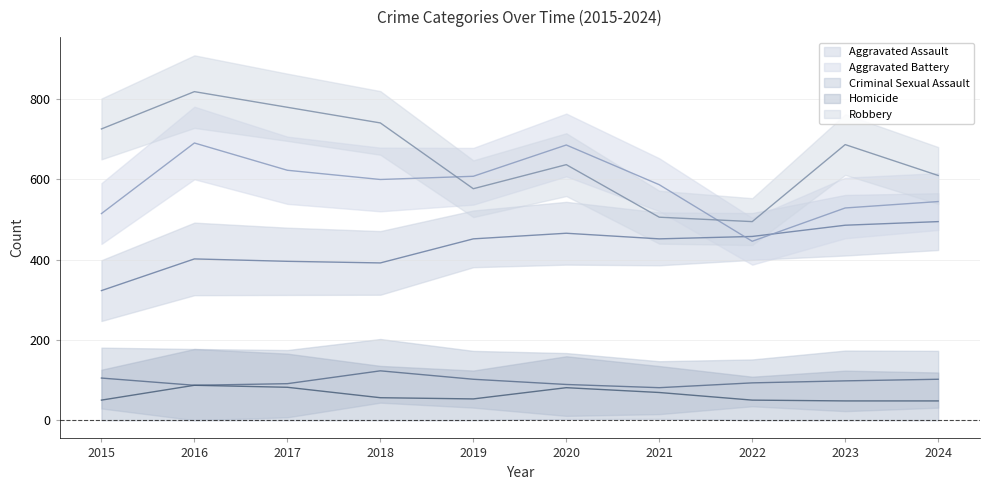

What is the difference between the Aggravated Battery values at 2019 and 2020?

78